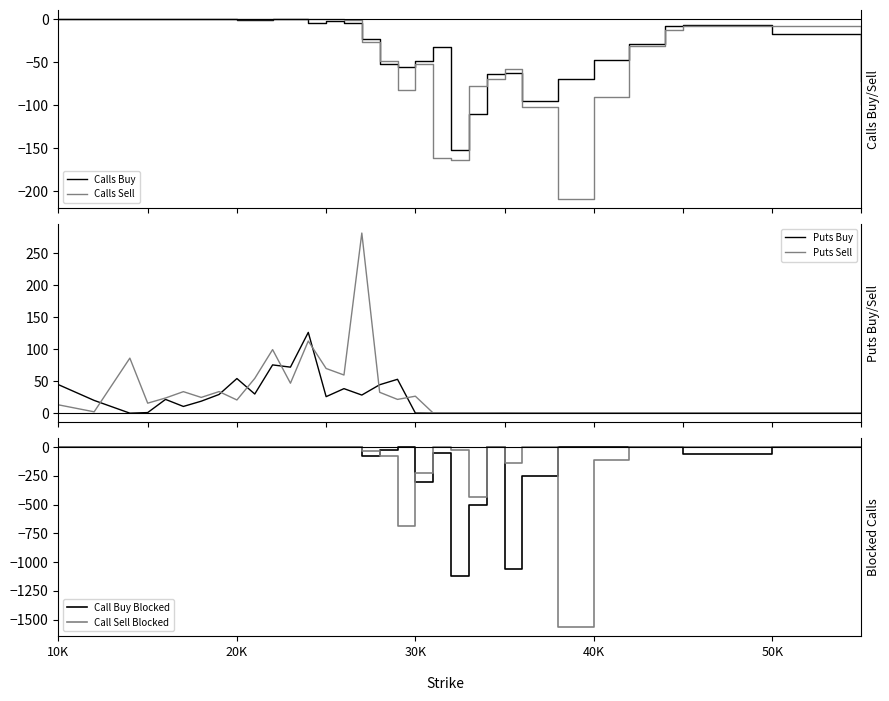

How many data points in Puts Buy are above 10?

16